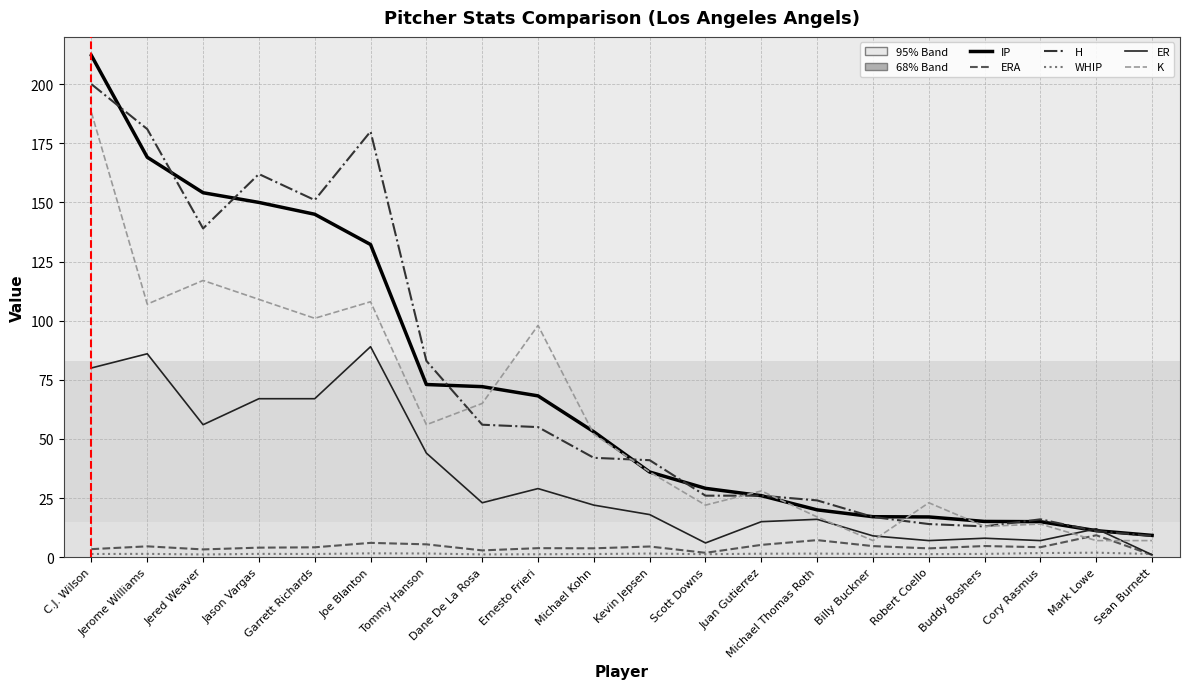

At which category is the sum across all series the highest?

C.J. Wilson